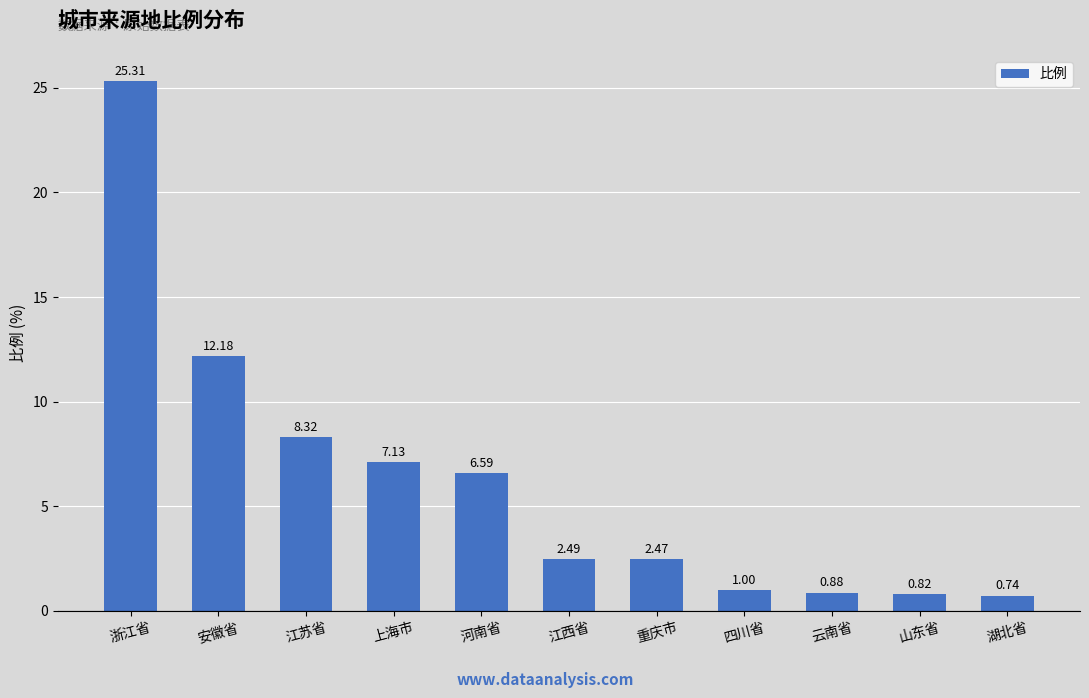

Rank the categories by value from lowest to highest.

湖北省, 山东省, 云南省, 四川省, 重庆市, 江西省, 河南省, 上海市, 江苏省, 安徽省, 浙江省